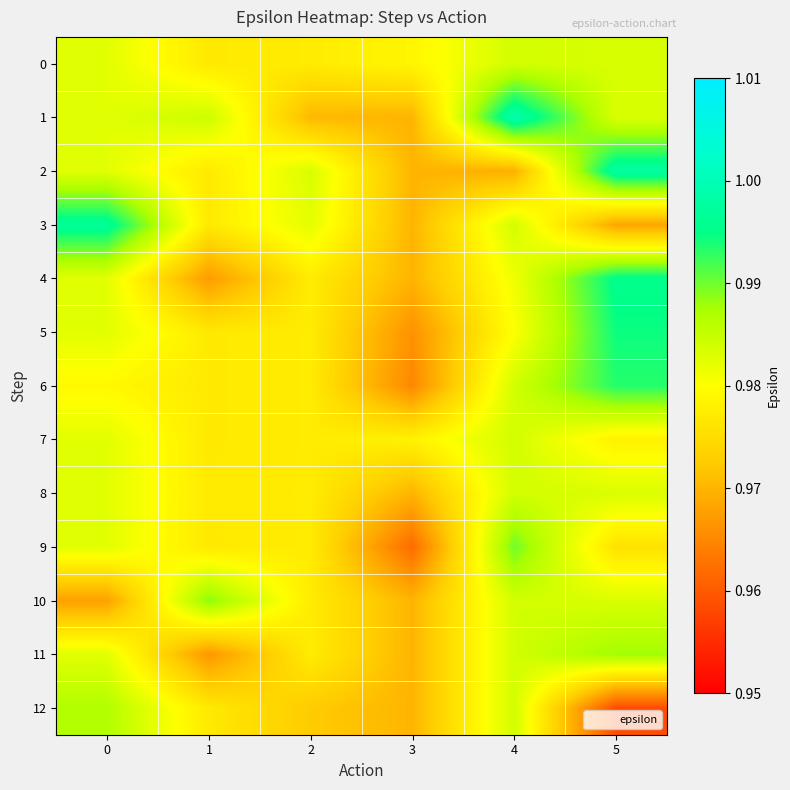

Count the number of data series in this chart.

13